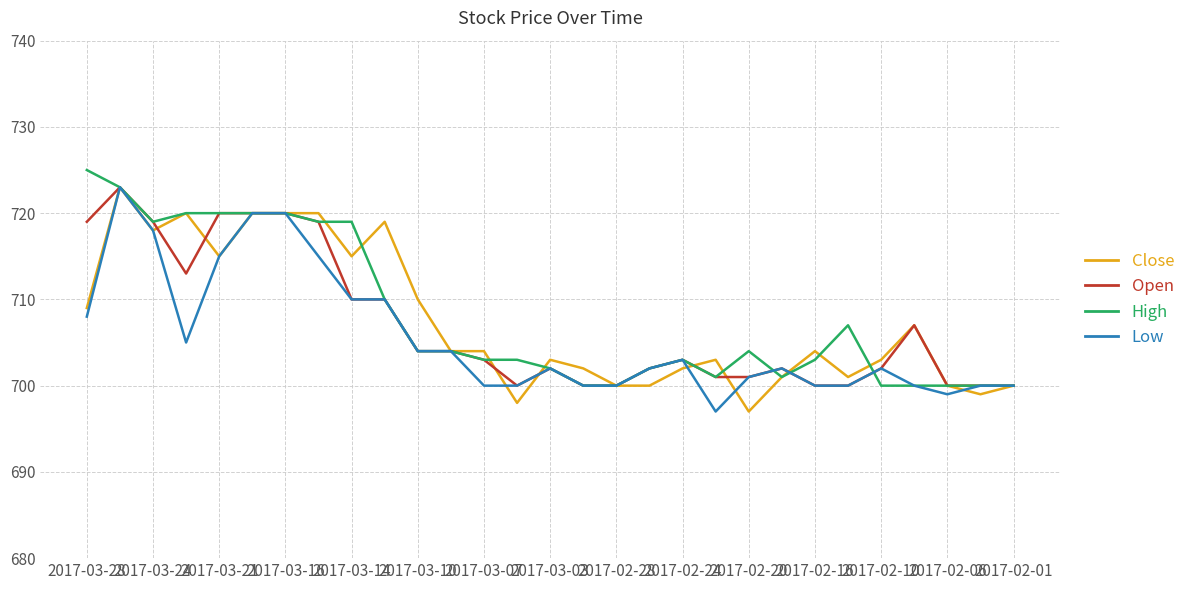

Reading right to left, list all the values displayed in this chart.

Close: 700	699	700	707	703	701	704	701	697	703	702	700	700	702	703	698	704	704	710	719	715	720	720	720	715	720	718	723	709
Open: 700	700	700	707	702	700	700	702	701	701	703	702	700	700	702	700	703	704	704	710	710	719	720	720	720	713	719	723	719
High: 700	700	700	700	700	707	703	701	704	701	703	702	700	700	702	703	703	704	704	710	719	719	720	720	720	720	719	723	725
Low: 700	700	699	700	702	700	700	702	701	697	703	702	700	700	702	700	700	704	704	710	710	715	720	720	715	705	718	723	708